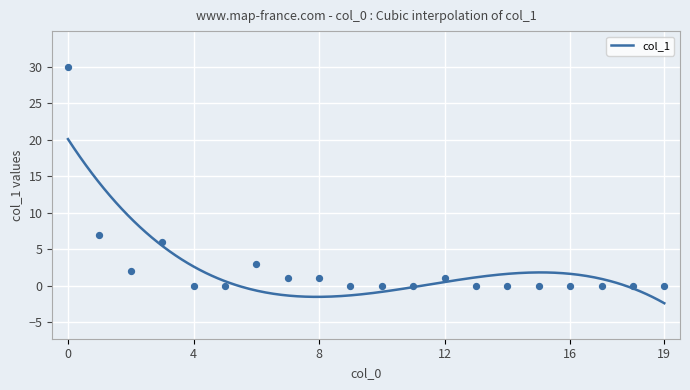

What is the maximum value for col_1?

20.1